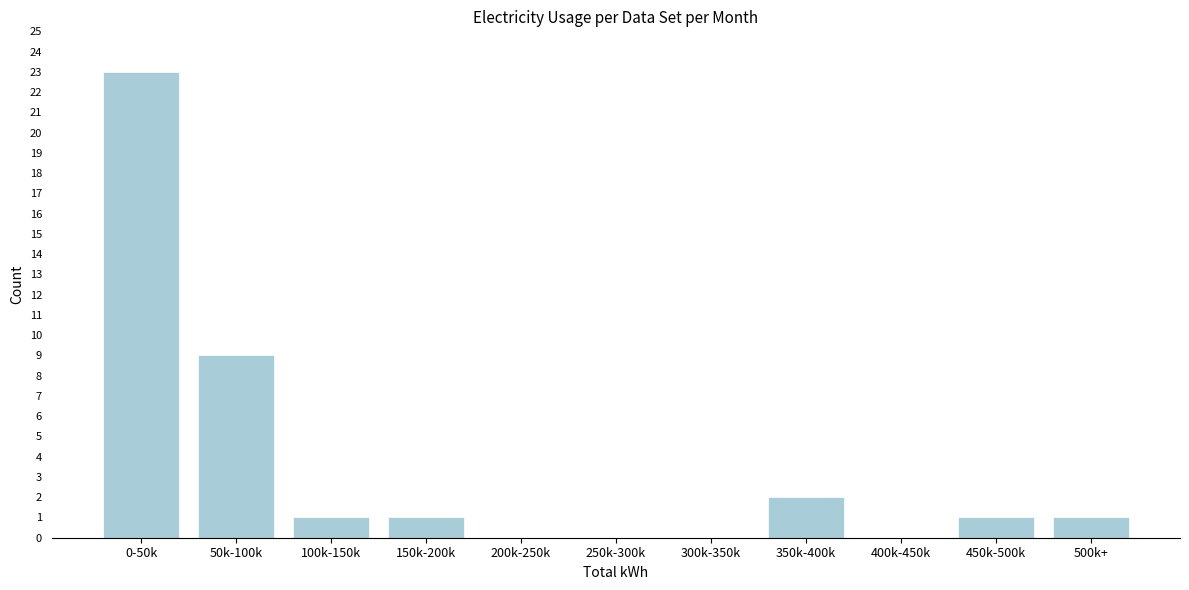

Reading left to right, extract all data points from this chart.

0-50k=23	50k-100k=9	100k-150k=1	150k-200k=1	200k-250k=0	250k-300k=0	300k-350k=0	350k-400k=2	400k-450k=0	450k-500k=1	500k+=1